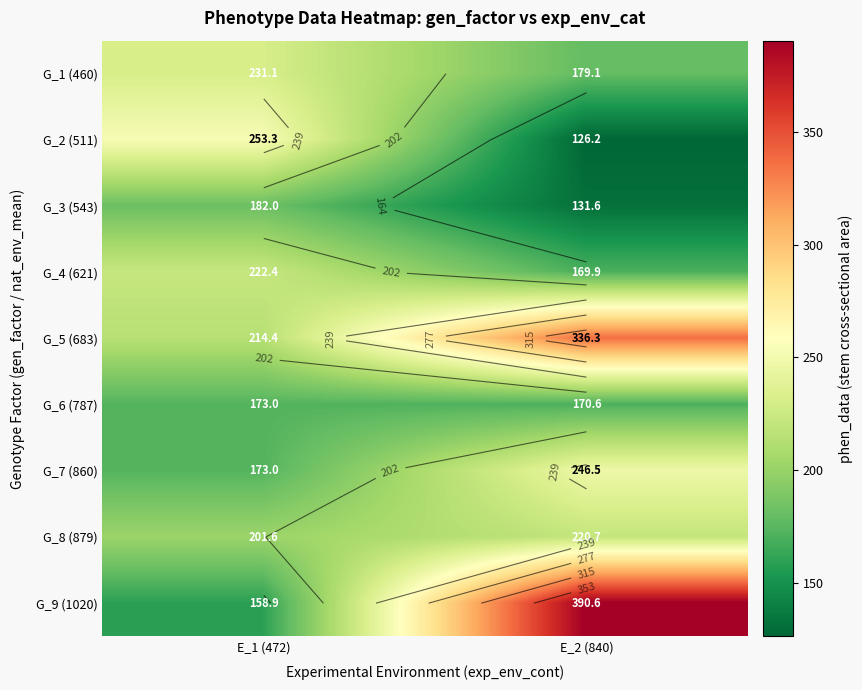

What is the sum of all G_7 (860) values?

419.5